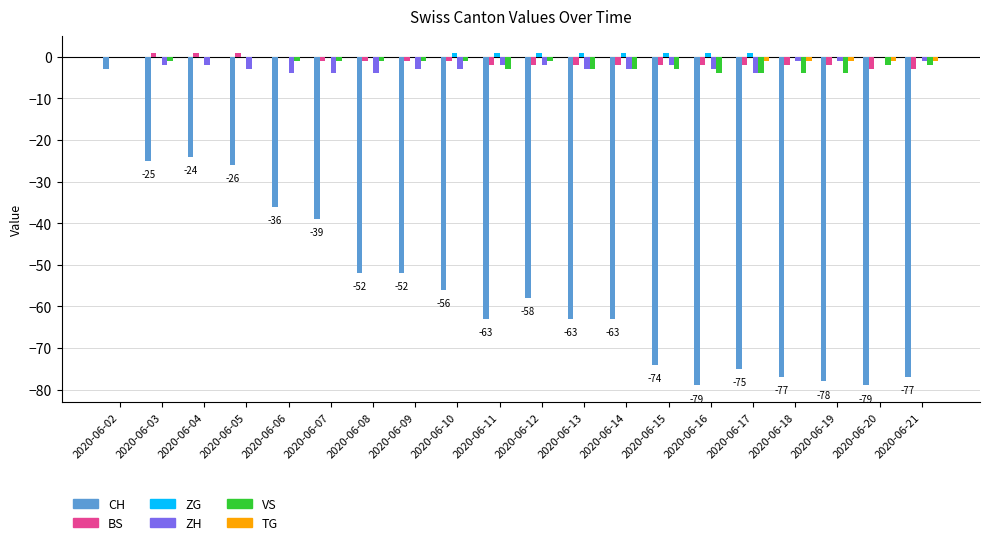

True or false: ZH has a value of -3 at 2020-06-14.

True